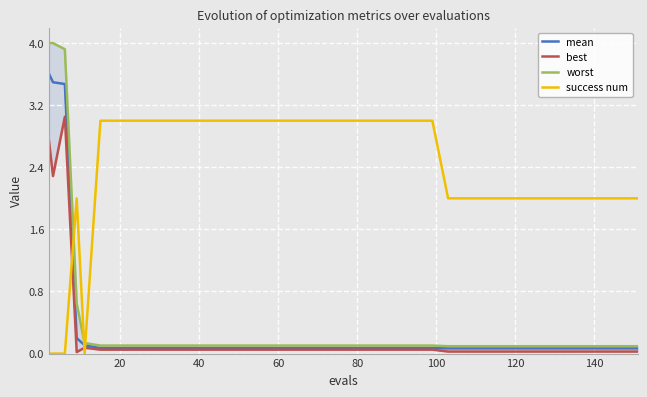

What is the sum of all success num values?

94.0